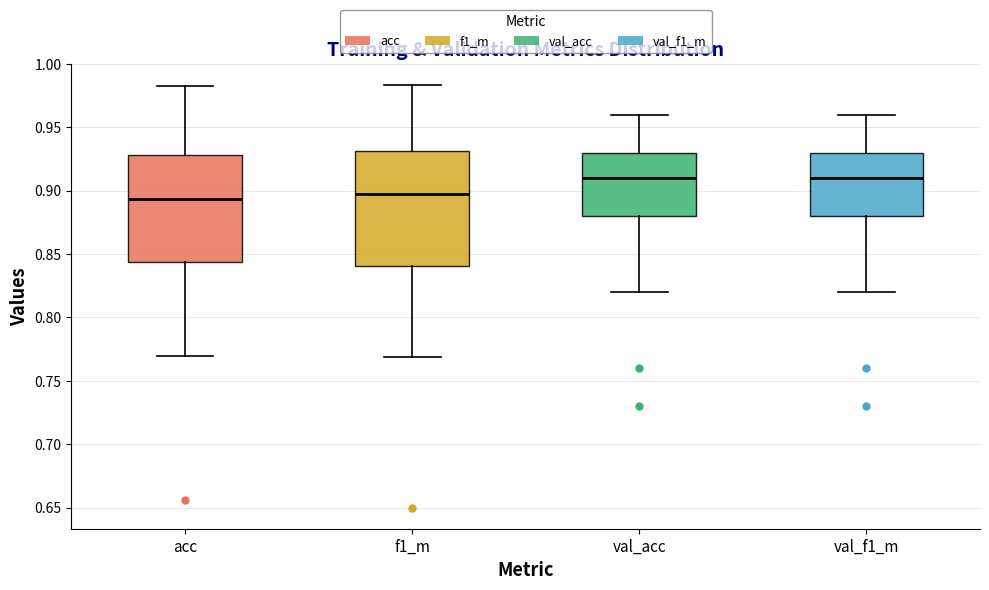

Where is the upper edge of the box for f1_m on the y-axis? The values are not printed on the chart, so give them approximately, as read against the axis.

0.930